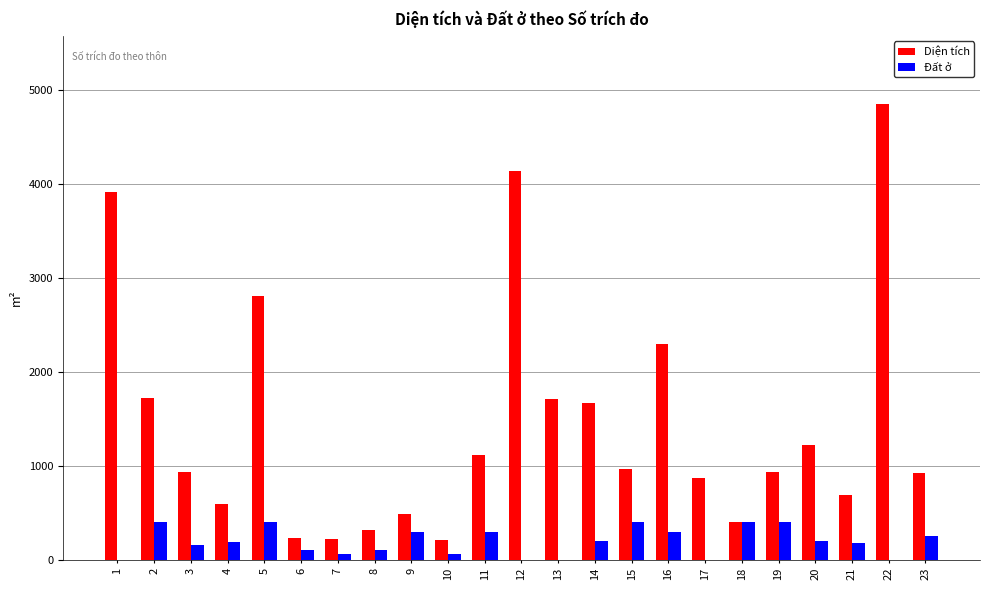

Count the number of categories in the chart.

23